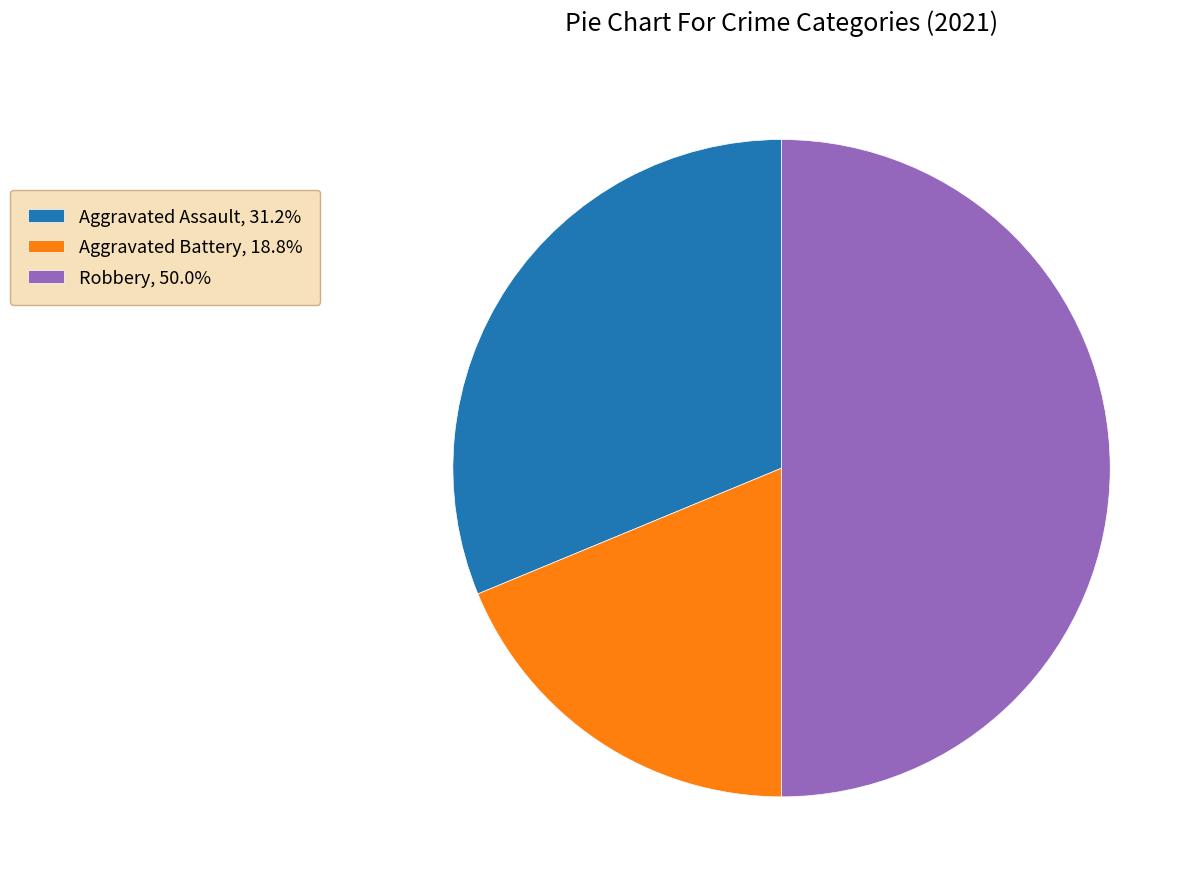

Does Aggravated Assault, 31.2% account for over 50% of the chart?

No